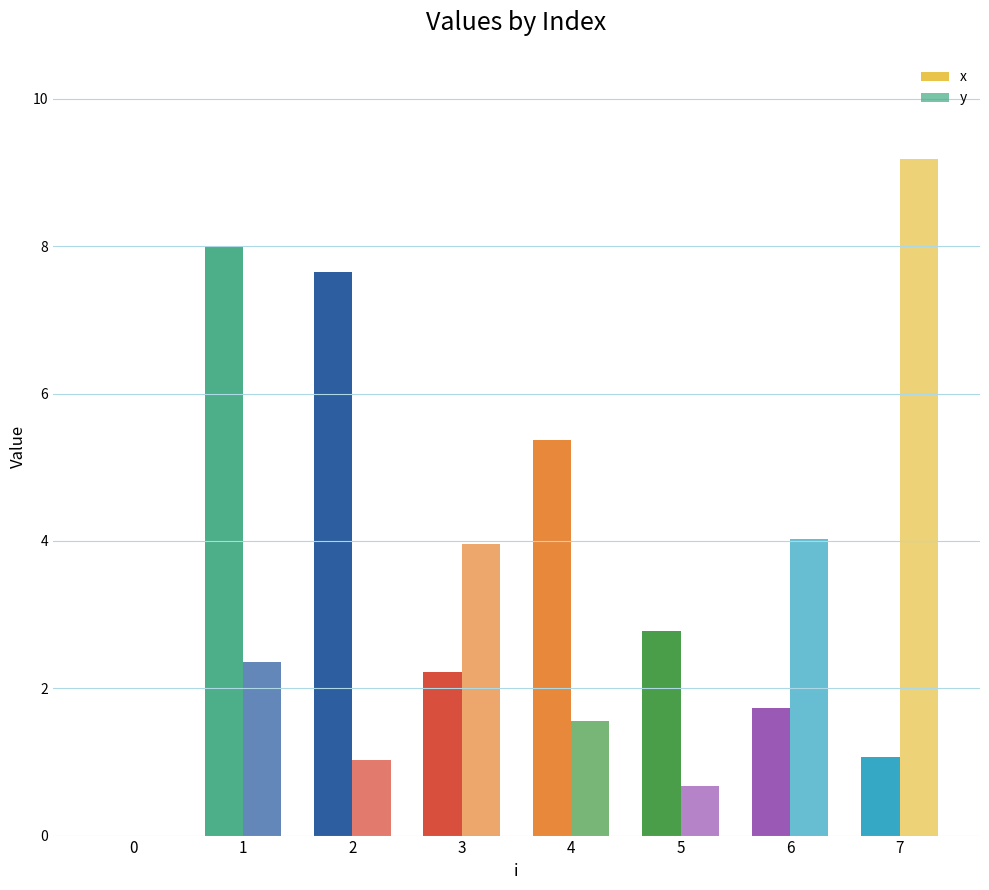

Where is x nearest to the value 4?

5